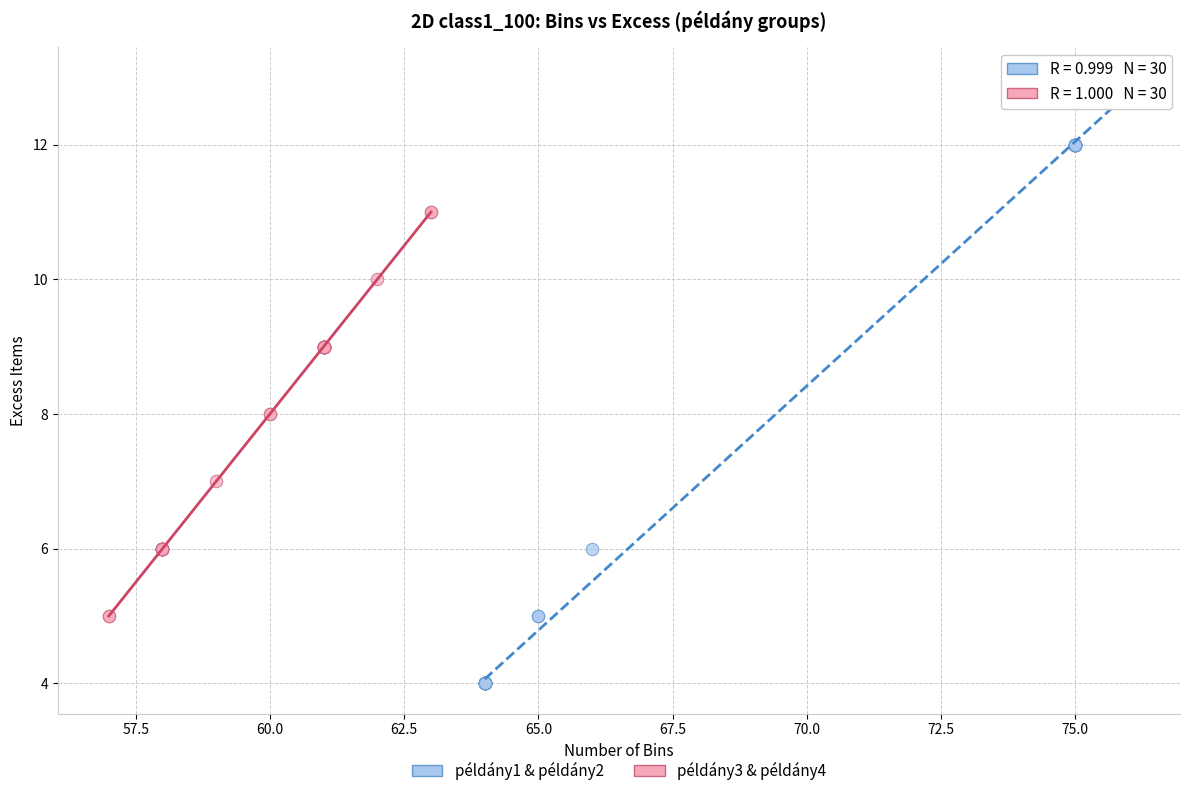

What are all the series names shown in the legend?

példány1 & példány2, példány3 & példány4